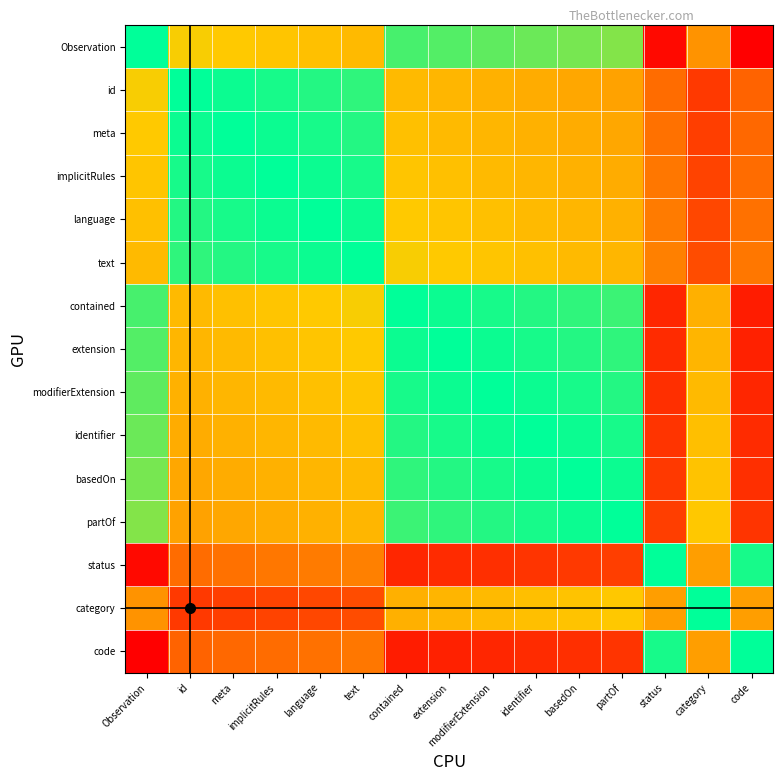

Reading right to left, transcribe all the data shown in this chart.

Observation: code=-0.3	category=0.3	status=-0.2	partOf=0.8	basedOn=0.8	identifier=0.8	modifierExtension=0.8	extension=0.9	contained=0.9	text=0.5	language=0.5	implicitRules=0.5	meta=0.6	id=0.6	Observation=1.0
id: code=0.1	category=-0.0	status=0.2	partOf=0.4	basedOn=0.4	identifier=0.4	modifierExtension=0.5	extension=0.5	contained=0.5	text=0.9	language=0.9	implicitRules=1.0	meta=1.0	id=1.0	Observation=0.6
meta: code=0.2	category=-0.0	status=0.2	partOf=0.4	basedOn=0.4	identifier=0.5	modifierExtension=0.5	extension=0.5	contained=0.5	text=0.9	language=1.0	implicitRules=1.0	meta=1.0	id=1.0	Observation=0.6
implicitRules: code=0.2	category=0.0	status=0.2	partOf=0.4	basedOn=0.5	identifier=0.5	modifierExtension=0.5	extension=0.5	contained=0.5	text=1.0	language=1.0	implicitRules=1.0	meta=1.0	id=1.0	Observation=0.5
language: code=0.2	category=0.0	status=0.2	partOf=0.5	basedOn=0.5	identifier=0.5	modifierExtension=0.5	extension=0.5	contained=0.6	text=1.0	language=1.0	implicitRules=1.0	meta=1.0	id=0.9	Observation=0.5
text: code=0.2	category=0.0	status=0.3	partOf=0.5	basedOn=0.5	identifier=0.5	modifierExtension=0.5	extension=0.6	contained=0.6	text=1.0	language=1.0	implicitRules=1.0	meta=0.9	id=0.9	Observation=0.5
contained: code=-0.2	category=0.5	status=-0.1	partOf=0.9	basedOn=0.9	identifier=0.9	modifierExtension=1.0	extension=1.0	contained=1.0	text=0.6	language=0.6	implicitRules=0.5	meta=0.5	id=0.5	Observation=0.9
extension: code=-0.1	category=0.5	status=-0.1	partOf=0.9	basedOn=0.9	identifier=1.0	modifierExtension=1.0	extension=1.0	contained=1.0	text=0.6	language=0.5	implicitRules=0.5	meta=0.5	id=0.5	Observation=0.9
modifierExtension: code=-0.1	category=0.5	status=-0.1	partOf=0.9	basedOn=1.0	identifier=1.0	modifierExtension=1.0	extension=1.0	contained=1.0	text=0.5	language=0.5	implicitRules=0.5	meta=0.5	id=0.5	Observation=0.8
identifier: code=-0.1	category=0.5	status=-0.1	partOf=1.0	basedOn=1.0	identifier=1.0	modifierExtension=1.0	extension=1.0	contained=0.9	text=0.5	language=0.5	implicitRules=0.5	meta=0.5	id=0.4	Observation=0.8
basedOn: code=-0.1	category=0.5	status=-0.0	partOf=1.0	basedOn=1.0	identifier=1.0	modifierExtension=1.0	extension=0.9	contained=0.9	text=0.5	language=0.5	implicitRules=0.5	meta=0.4	id=0.4	Observation=0.8
partOf: code=-0.1	category=0.6	status=-0.0	partOf=1.0	basedOn=1.0	identifier=1.0	modifierExtension=0.9	extension=0.9	contained=0.9	text=0.5	language=0.5	implicitRules=0.4	meta=0.4	id=0.4	Observation=0.8
status: code=1.0	category=0.4	status=1.0	partOf=-0.0	basedOn=-0.0	identifier=-0.1	modifierExtension=-0.1	extension=-0.1	contained=-0.1	text=0.3	language=0.2	implicitRules=0.2	meta=0.2	id=0.2	Observation=-0.2
category: code=0.4	category=1.0	status=0.4	partOf=0.6	basedOn=0.5	identifier=0.5	modifierExtension=0.5	extension=0.5	contained=0.5	text=0.0	language=0.0	implicitRules=0.0	meta=-0.0	id=-0.0	Observation=0.3
code: code=1.0	category=0.4	status=1.0	partOf=-0.1	basedOn=-0.1	identifier=-0.1	modifierExtension=-0.1	extension=-0.1	contained=-0.2	text=0.2	language=0.2	implicitRules=0.2	meta=0.2	id=0.1	Observation=-0.3